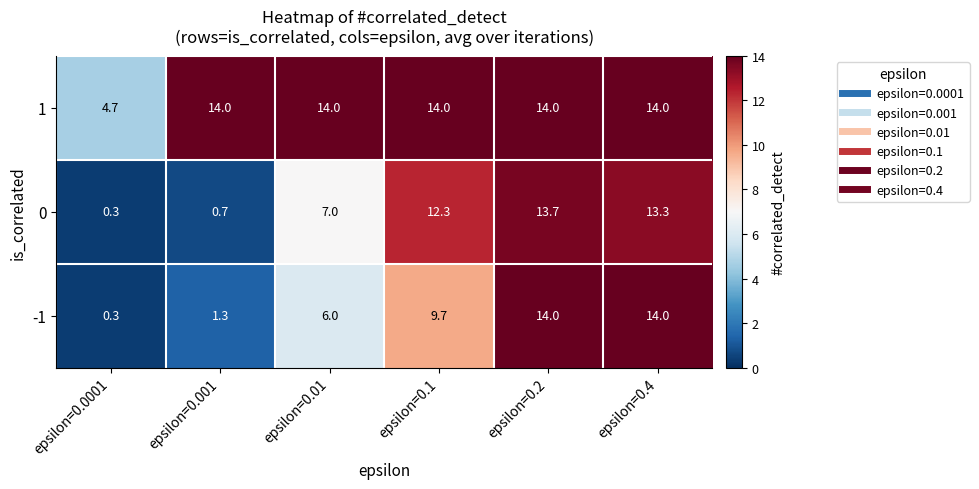

The -1 series shows 1.3 at epsilon=0.001. True or false?

True